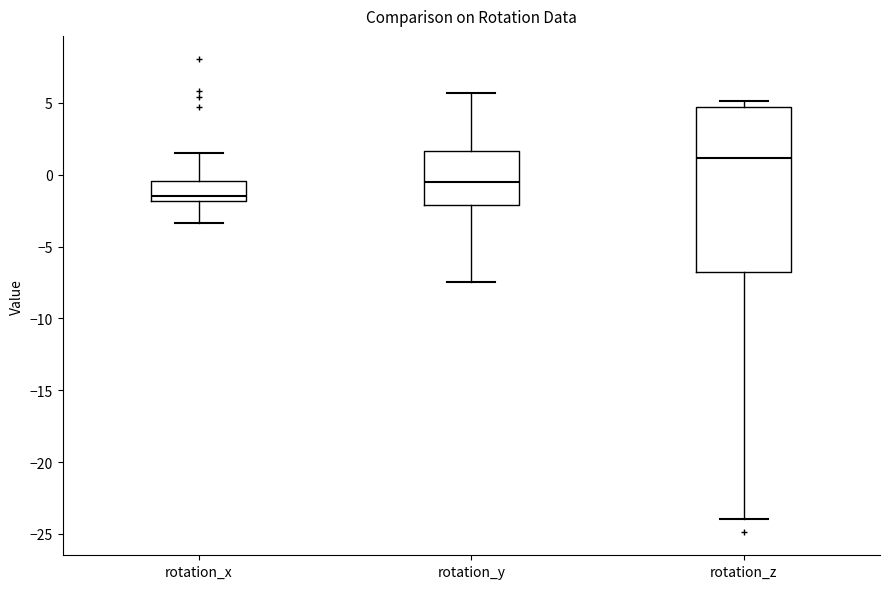

Which box has the lowest median line?

rotation_x